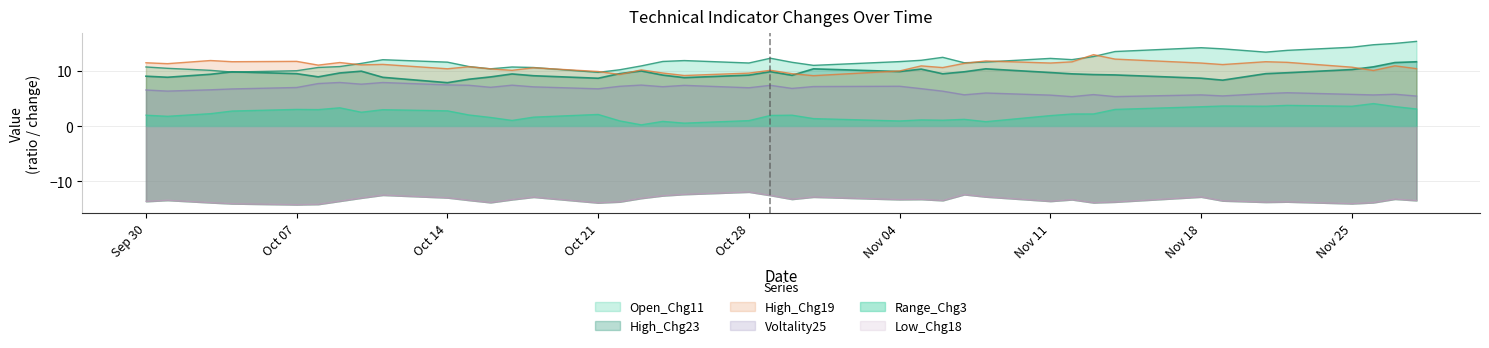

True or false: Voltality25 and High_Chg23 intersect in this chart.

False